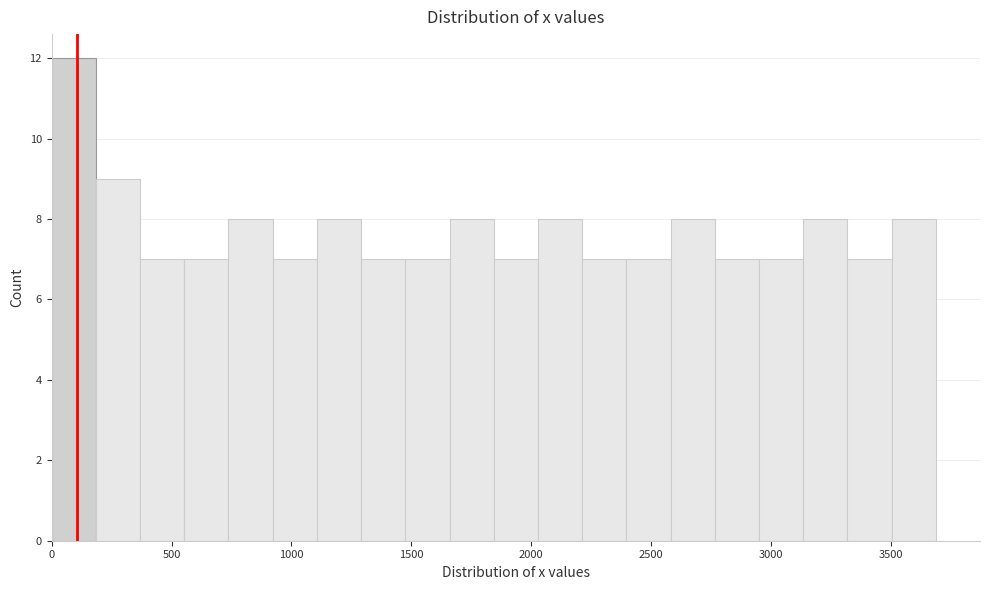

Around what value on the x-axis is the tallest bar? Give the approximate position of its centre, as read against the axis.

100